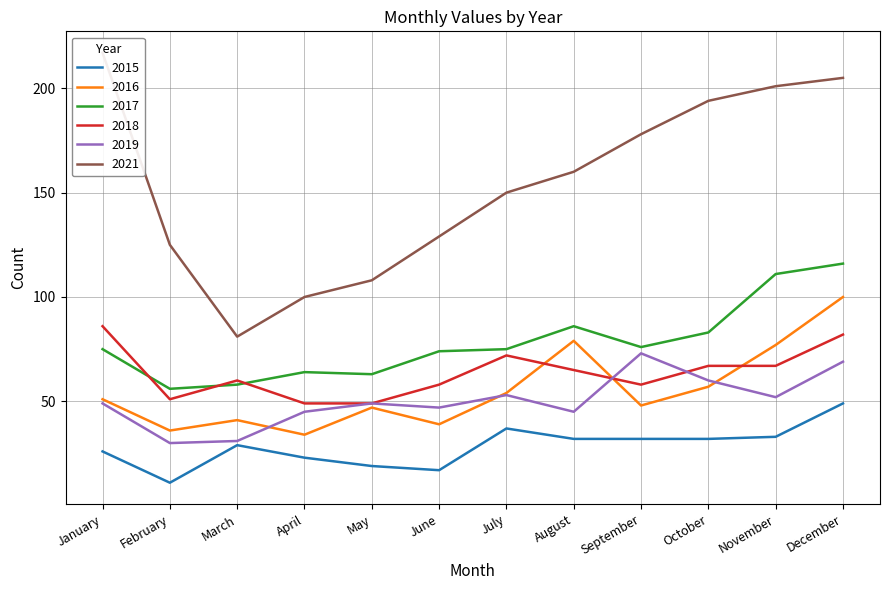

Between November and December, which series saw the biggest shift?

2016